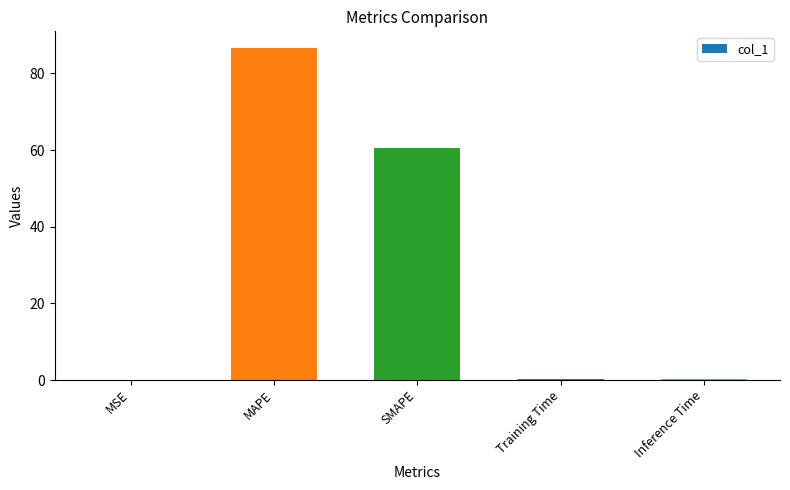

What value does the data have at MAPE?

86.7